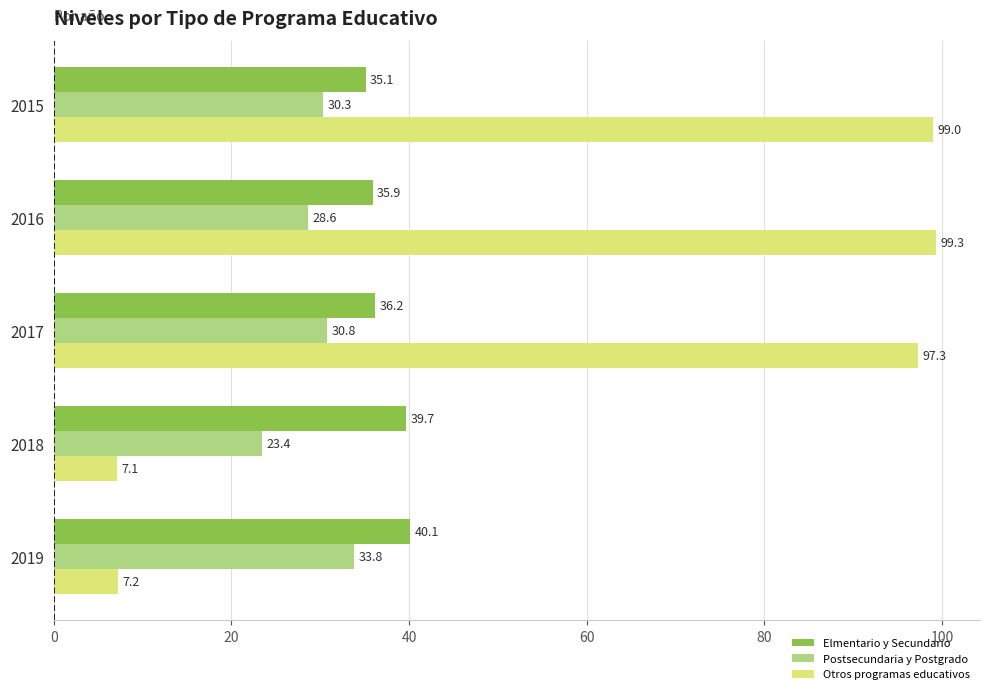

How many series are shown in this chart?

3